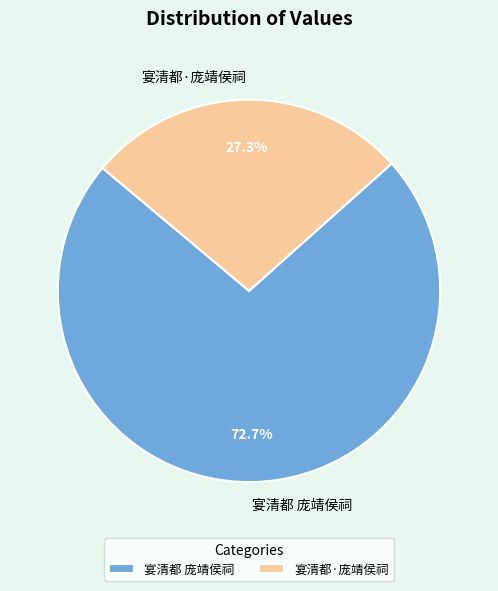

Is it true that 宴清都 庞靖侯祠 is 85% of the pie?

False